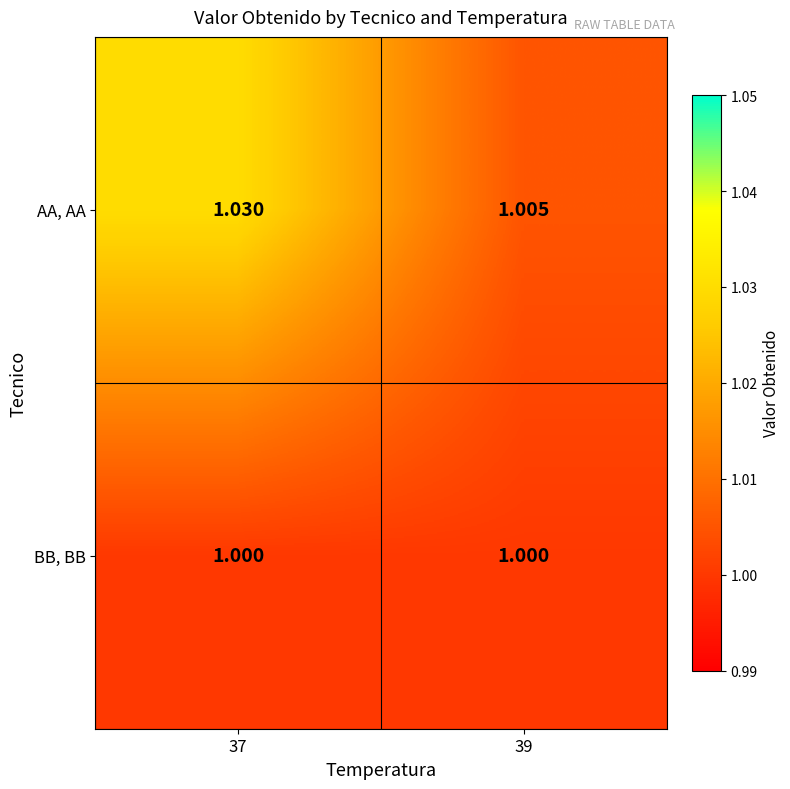

At 39, list the series in order from smallest to largest.

BB, BB, AA, AA